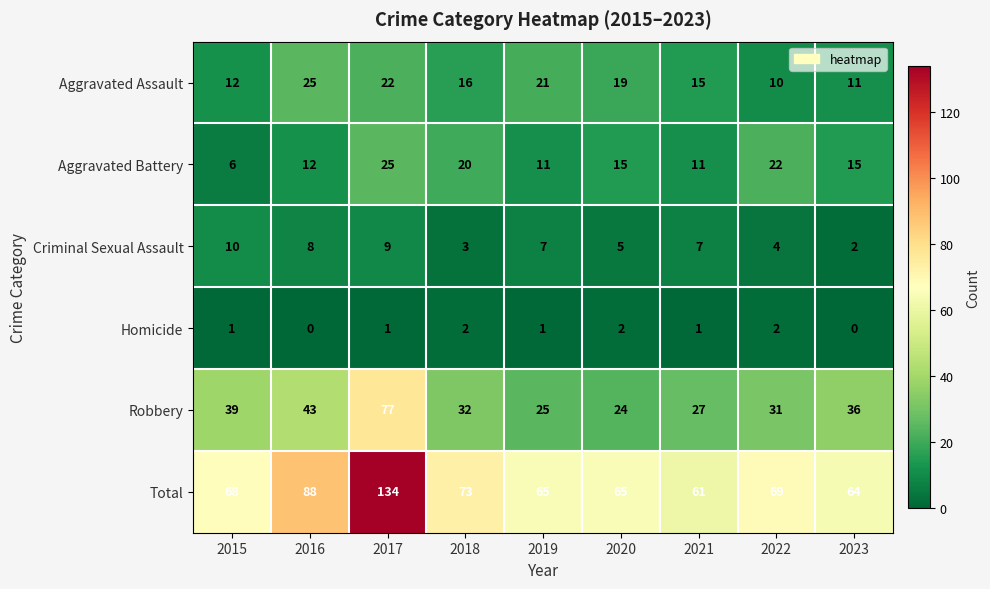

Rank the series at 2016 from lowest to highest value.

Homicide, Criminal Sexual Assault, Aggravated Battery, Aggravated Assault, Robbery, Total